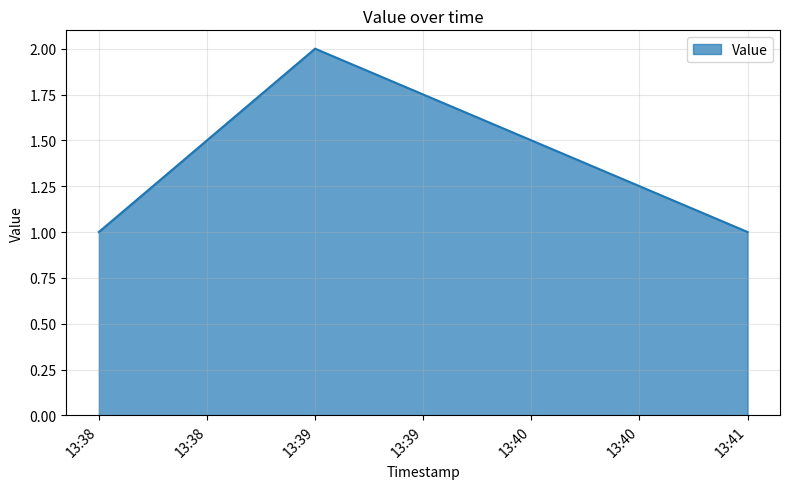

Is it true that the value at 13:41 is 2?

False